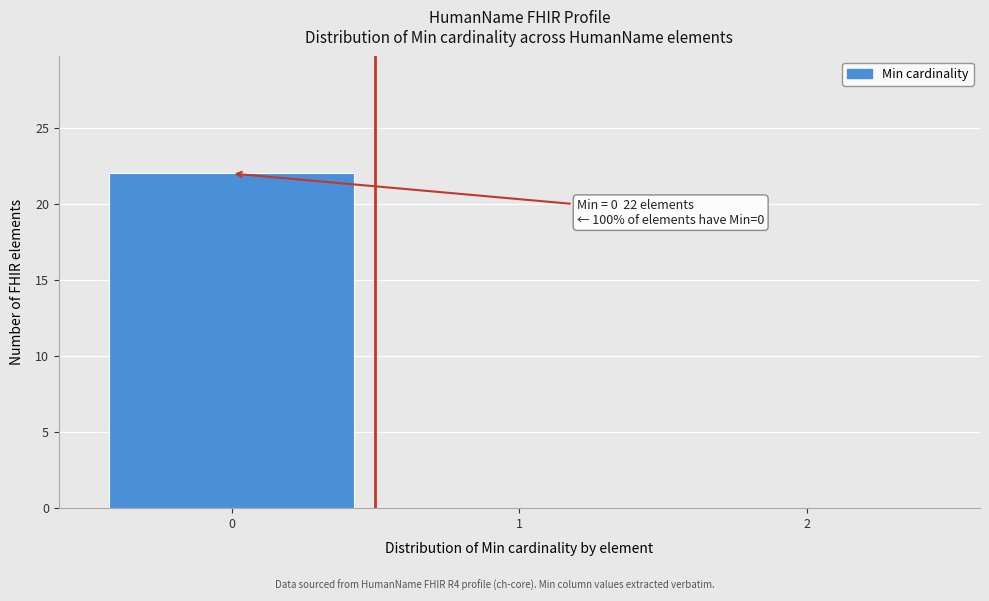

Which range on the x-axis has the tallest bar?

-0.5 to 0.5